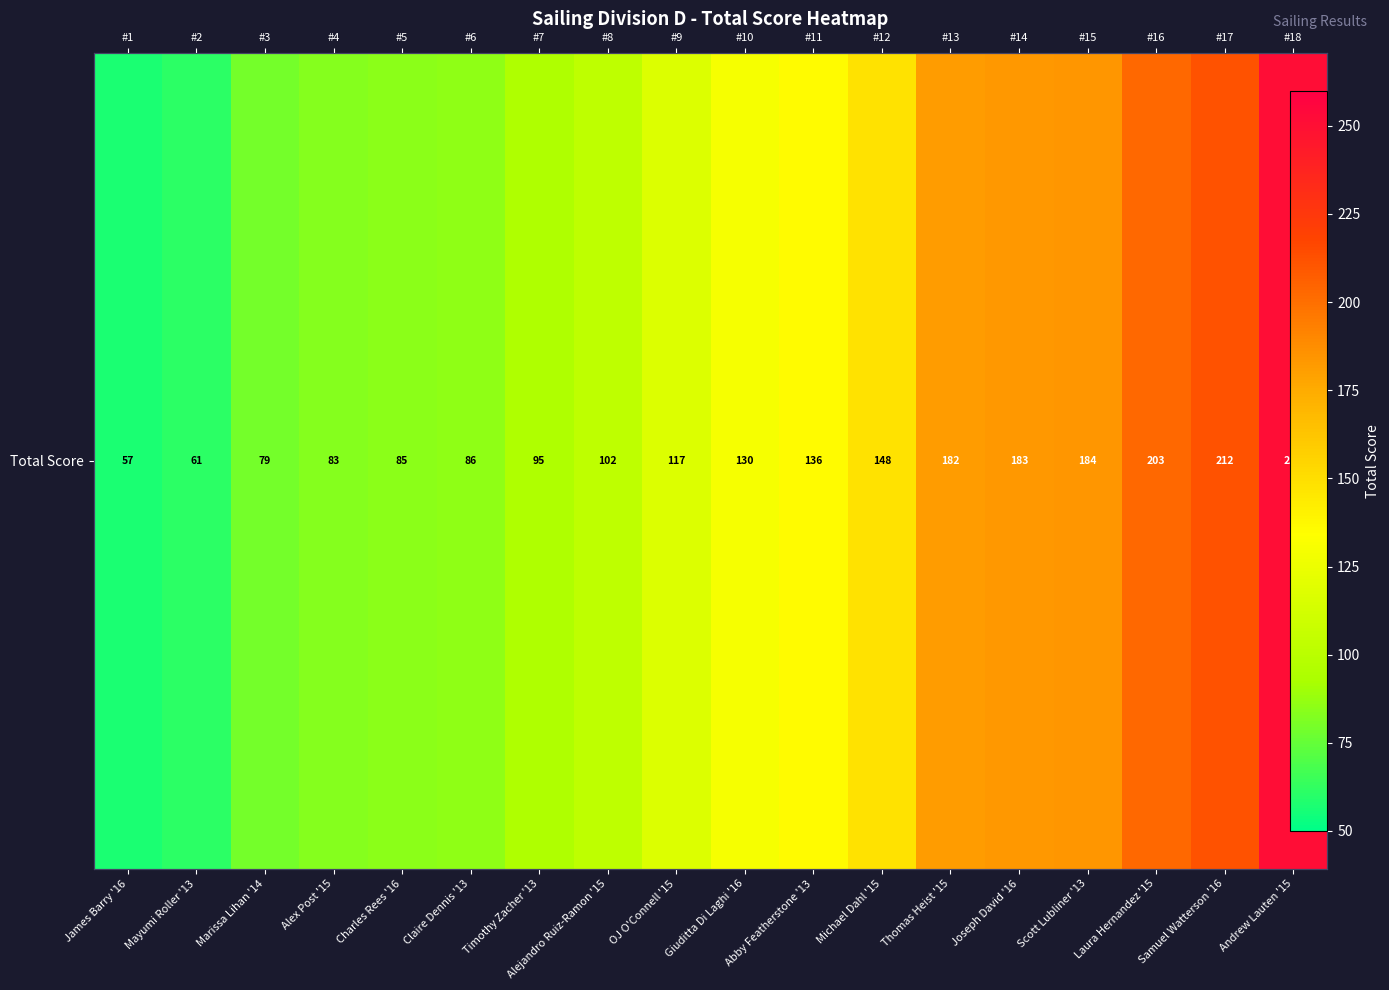

What is the maximum value shown in the chart?

251